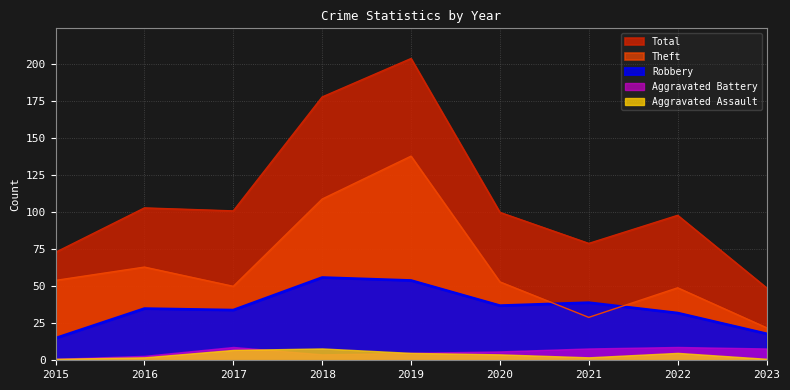

At which category does Theft reach its first local valley?

2017